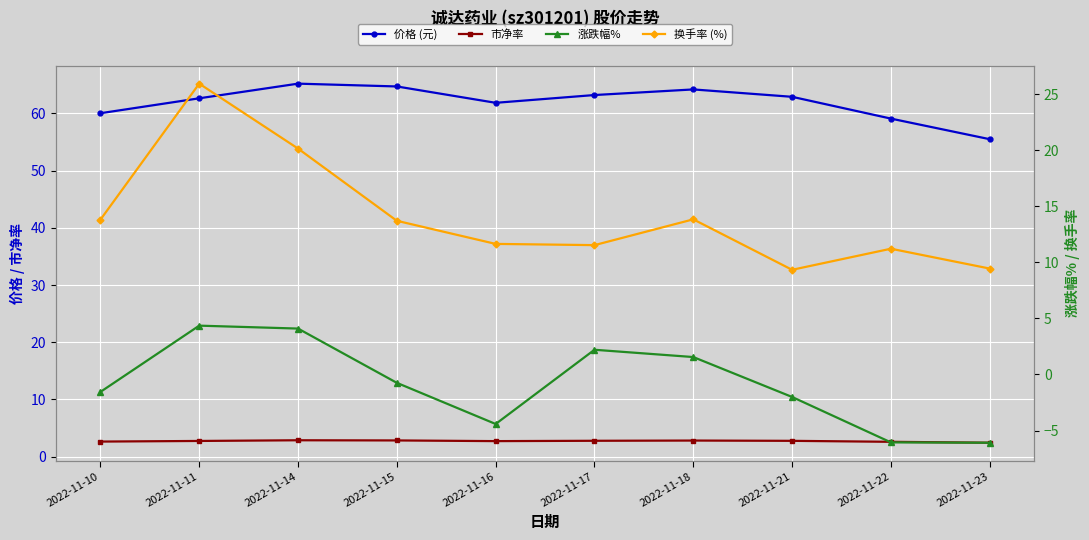

Is it true that 换手率 (%) equals 8.2 at 2022-11-18?

False